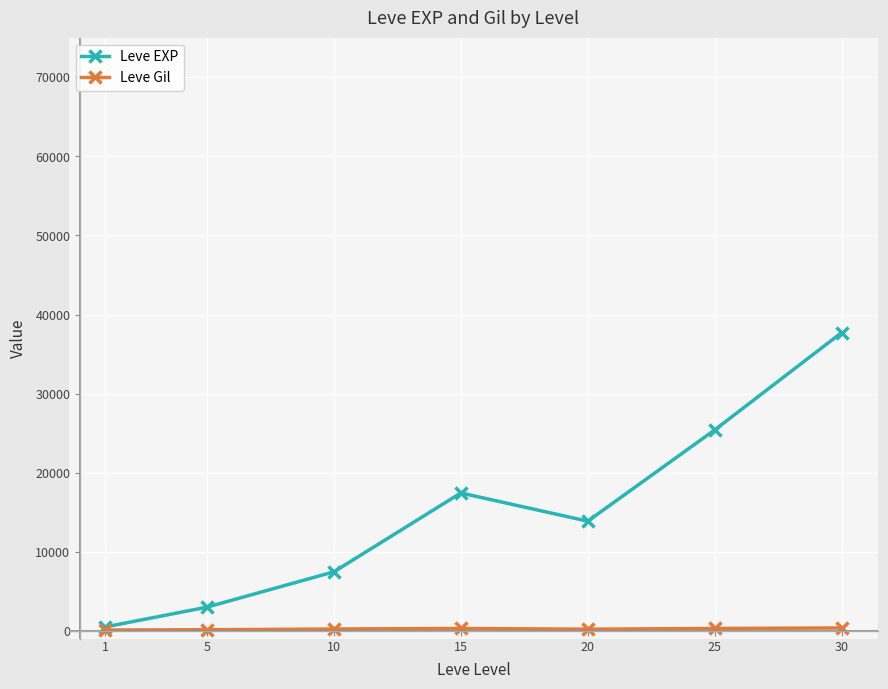

How many interior local valleys does the Leve EXP series have?

1